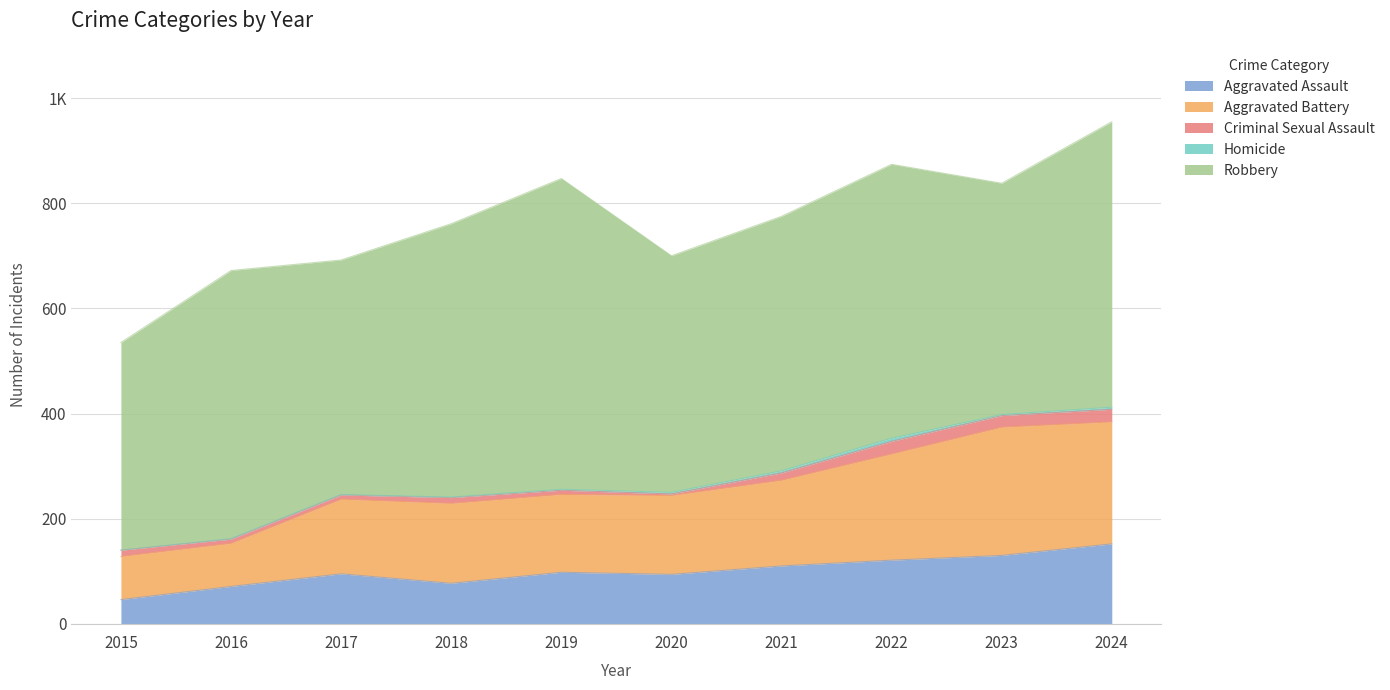

The value of Aggravated Assault at 2021 is 194. True or false?

False